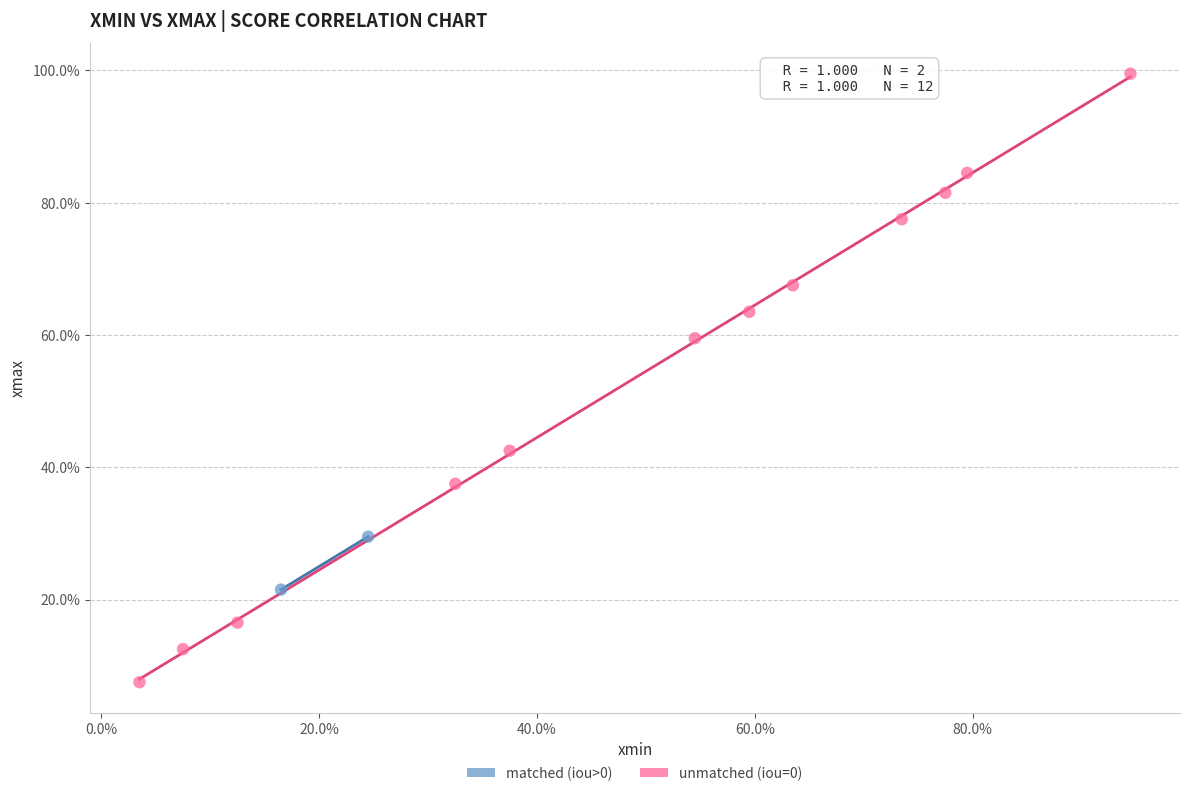

Which series contains the highest Y value?

unmatched (iou=0)